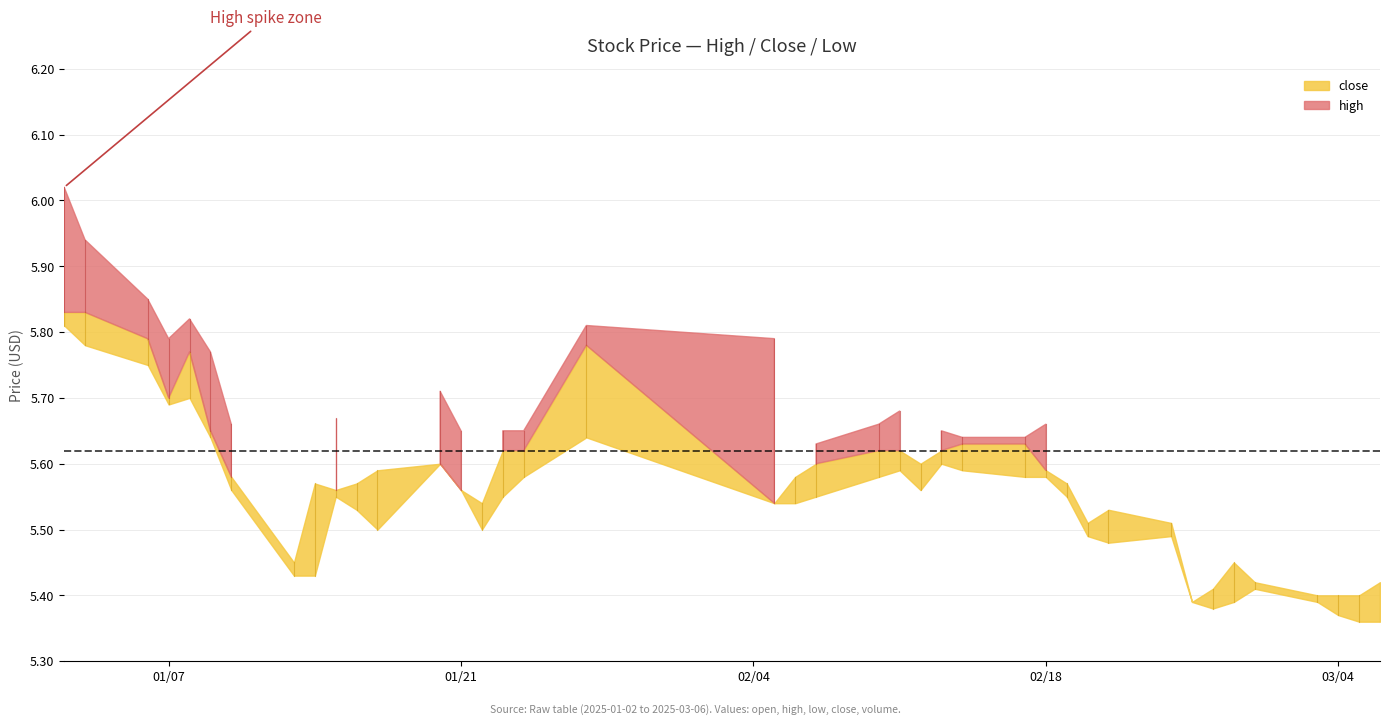

True or false: close has a value of 5.6 at 23.

True